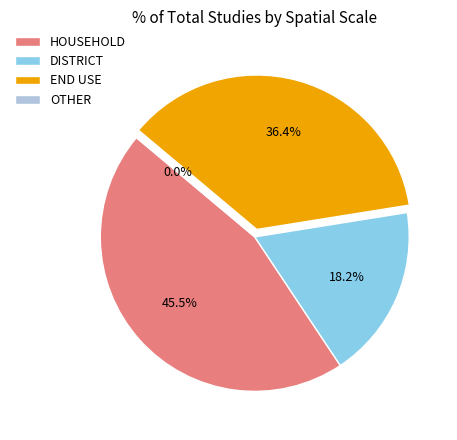

Between END USE and DISTRICT, which is larger?

END USE